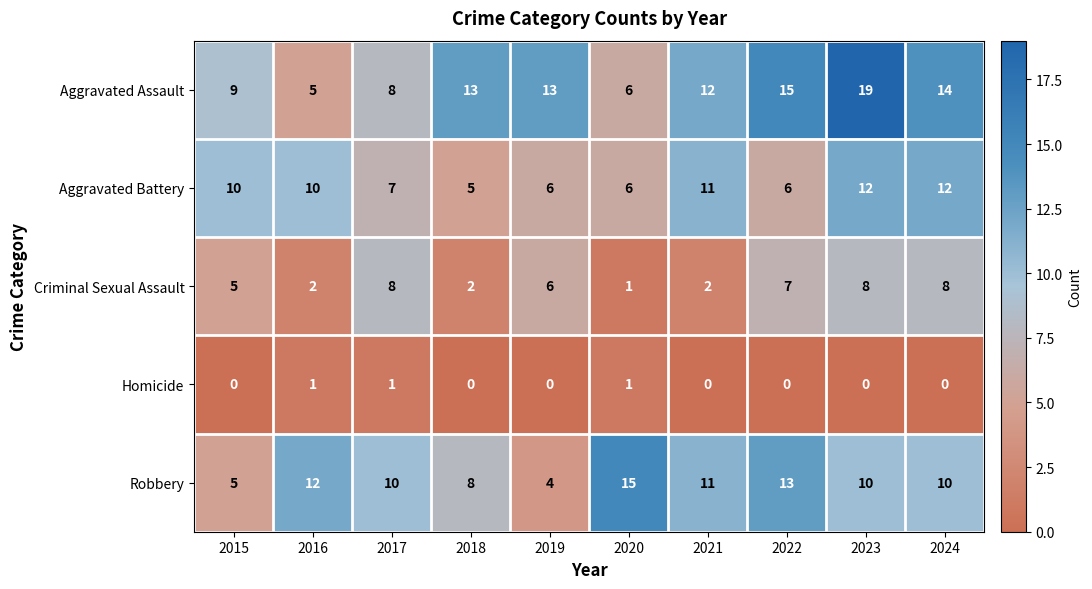

Which series has the largest total across all categories?

Aggravated Assault